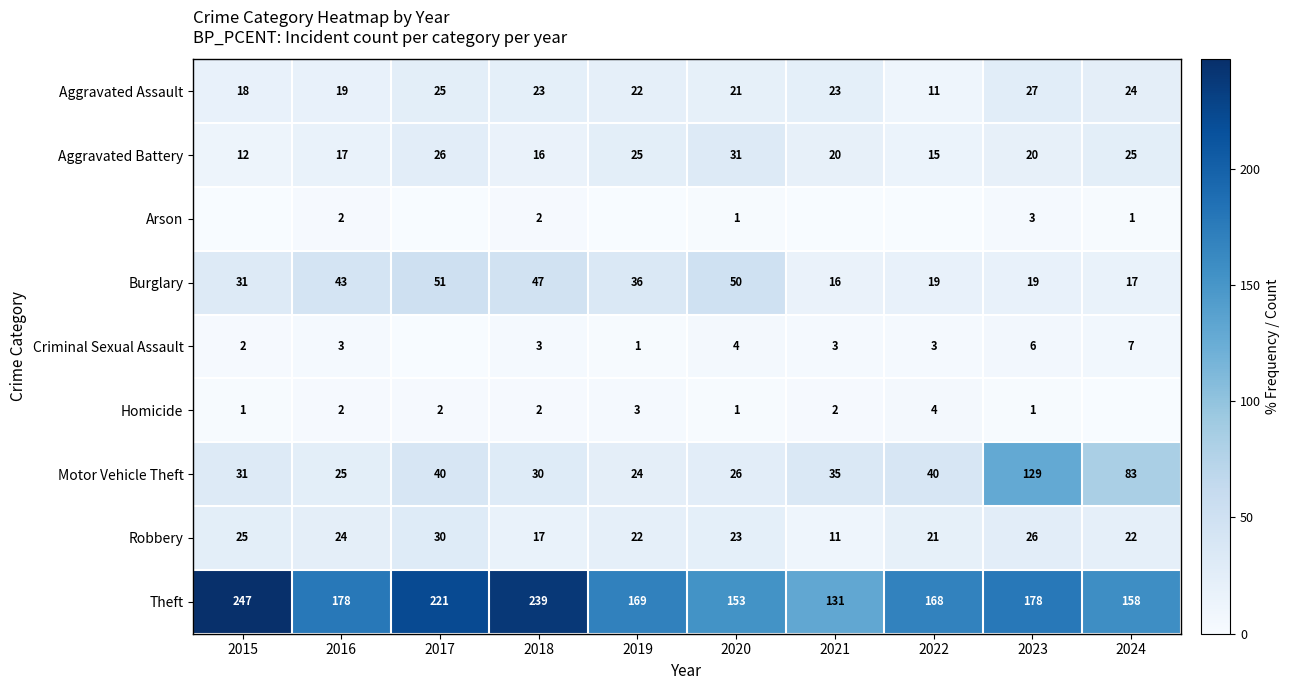

What is the spread (max minus min) of values at 2018?

237